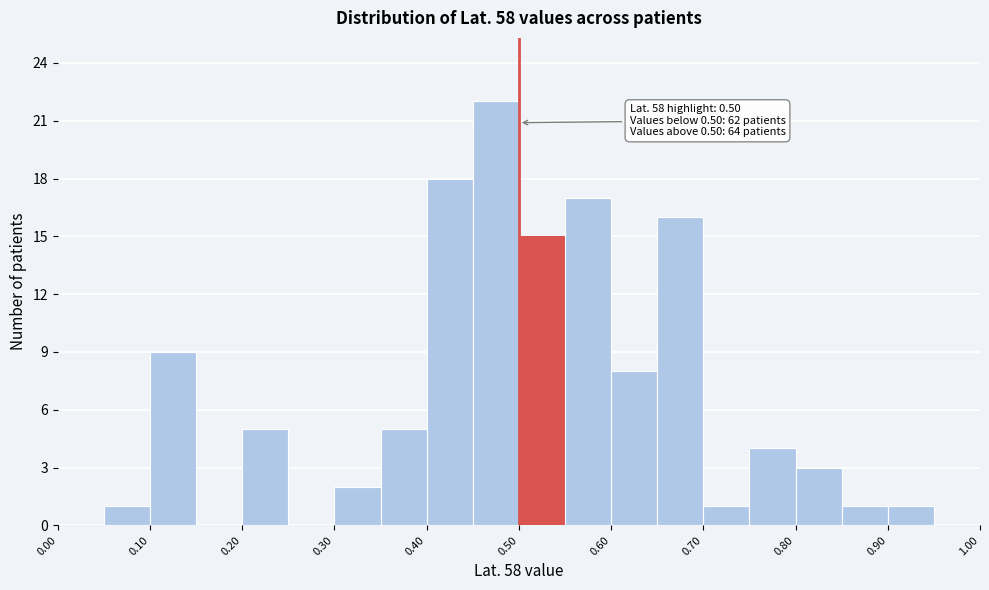

Over which range of the x-axis is the bar tallest?

0.45 to 0.50